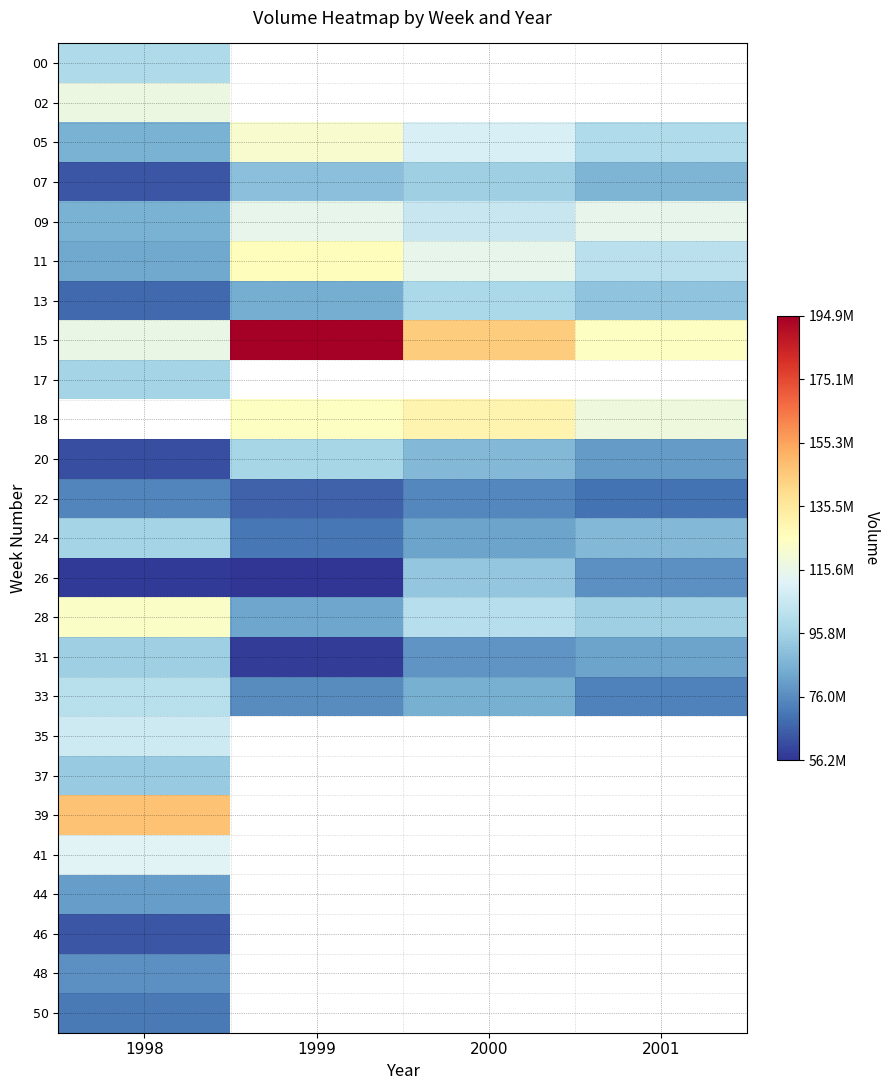

At 2000, list the series in order from smallest to largest.

07, 00, 02, 22, 31, 24, 33, 20, 26, 13, 28, 09, 05, 11, 18, 15, 17, 35, 37, 39, 41, 44, 46, 48, 50